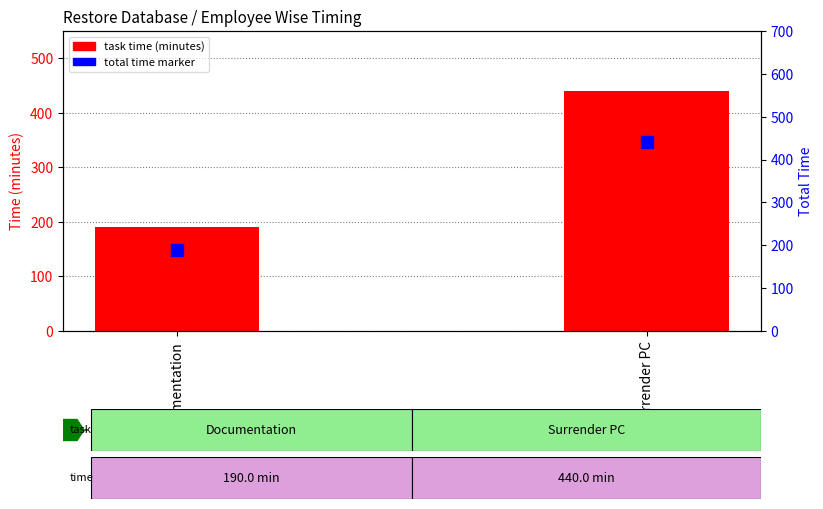

Which category has the highest value in the Total Time marker series?

Surrender PC